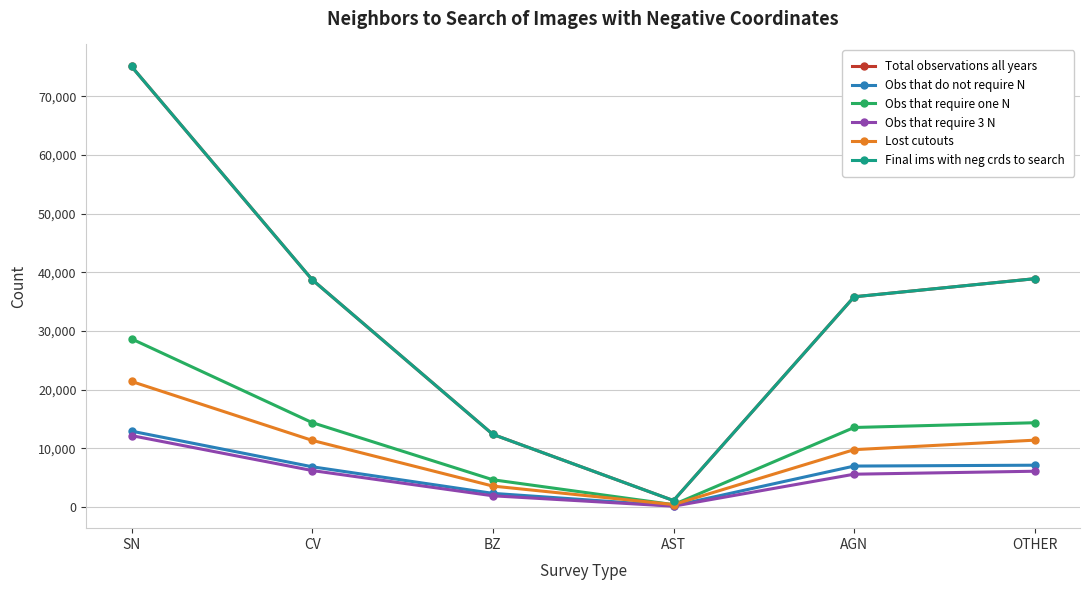

Which series changed the most between BZ and OTHER?

Total observations all years